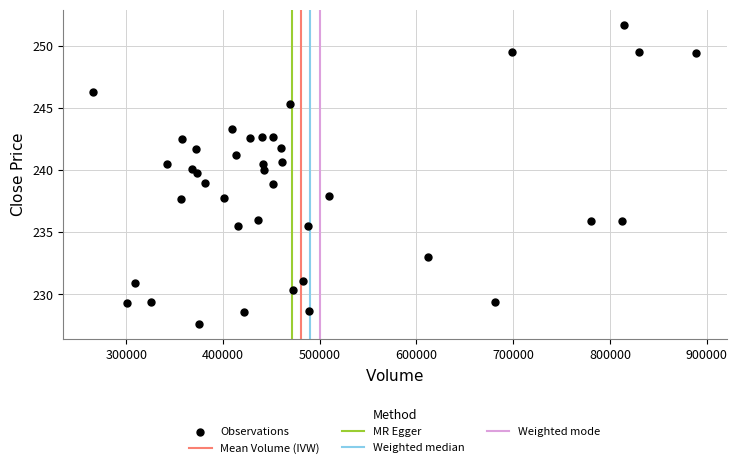

What is the range of X values (max minus min)?

623651.0